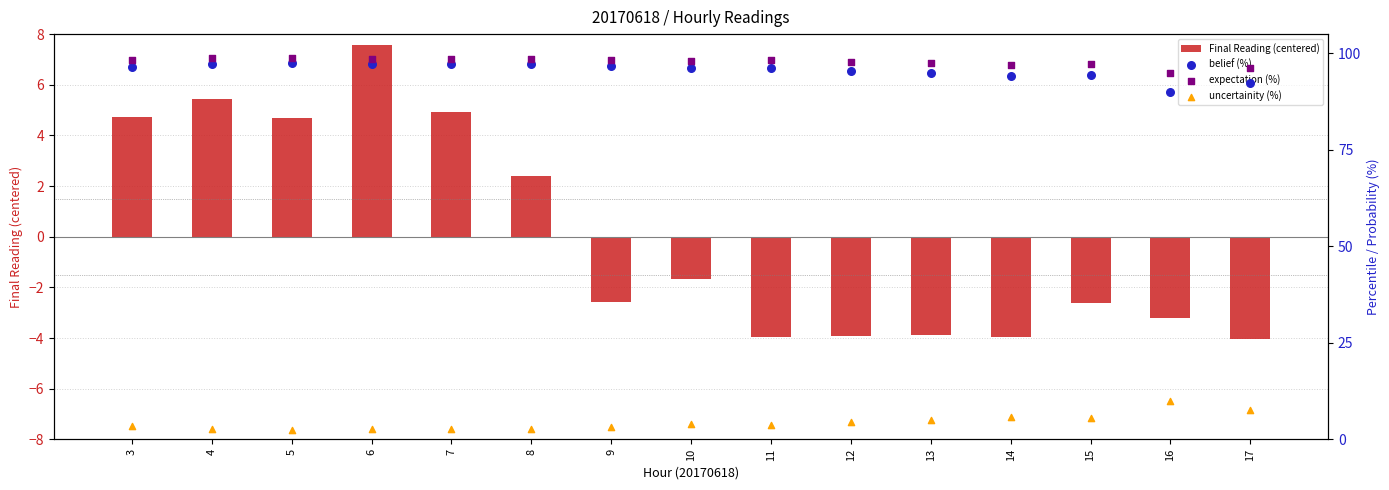

At how many categories does at least one series exceed 97?

13